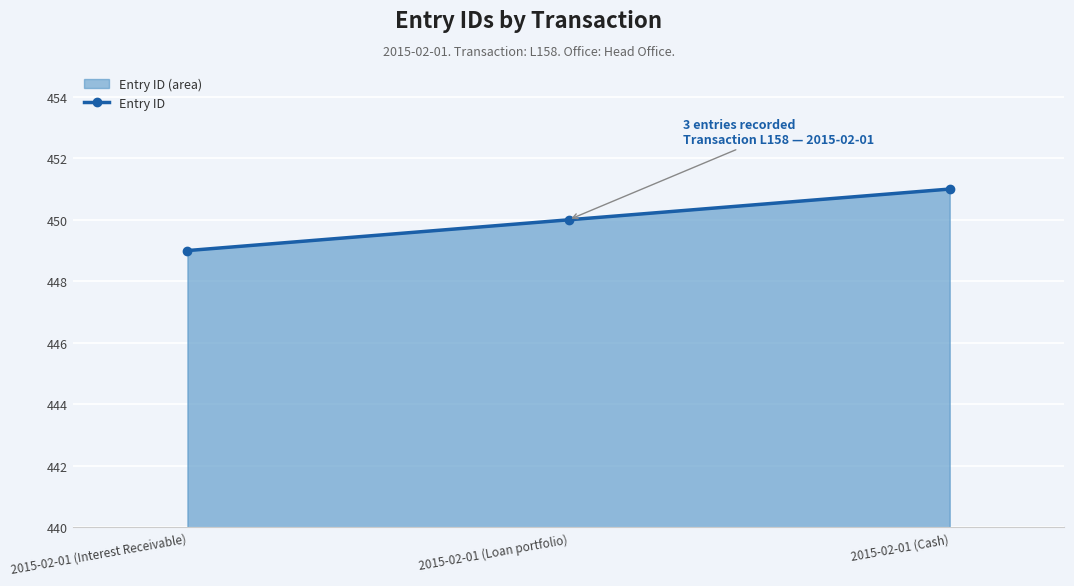

List the labels in order of value, largest first.

2015-02-01 (Cash), 2015-02-01 (Loan portfolio), 2015-02-01 (Interest Receivable)